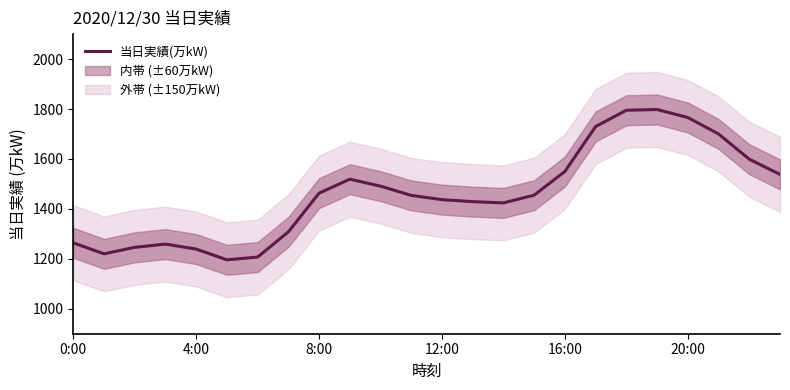

What is the difference between the maximum and second lowest values?

591